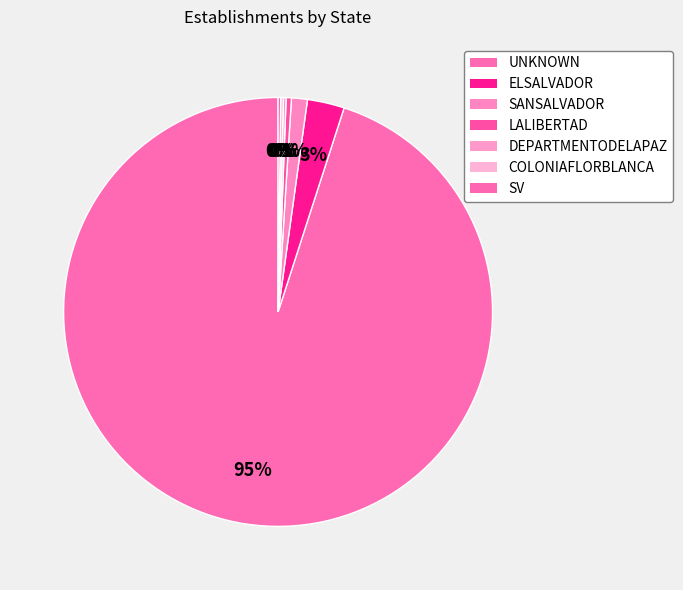

Is it true that DEPARTMENTODELAPAZ is 8% of the pie?

False